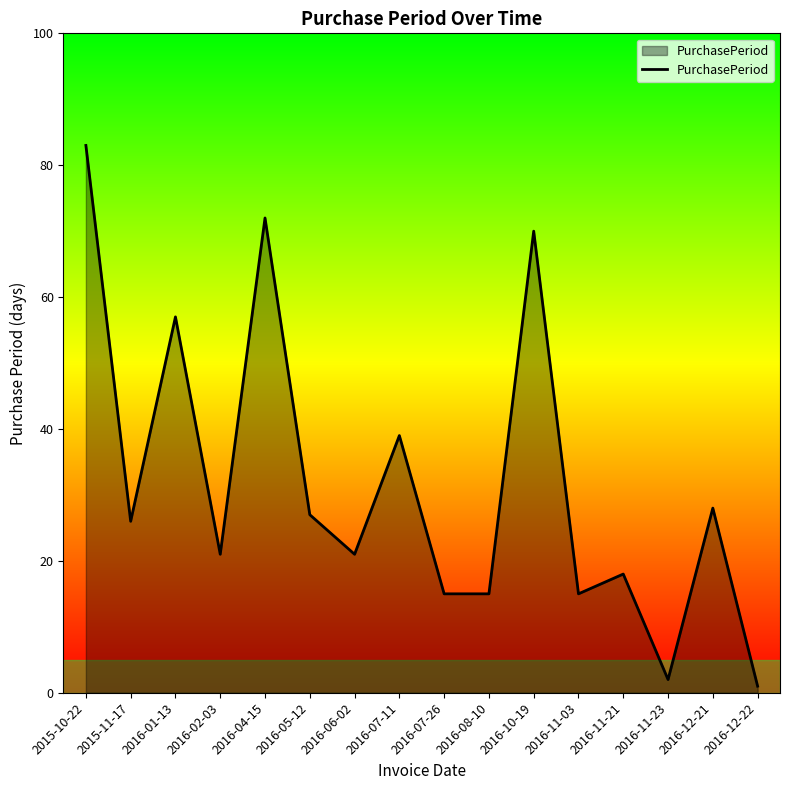

What is the greatest value displayed?

83